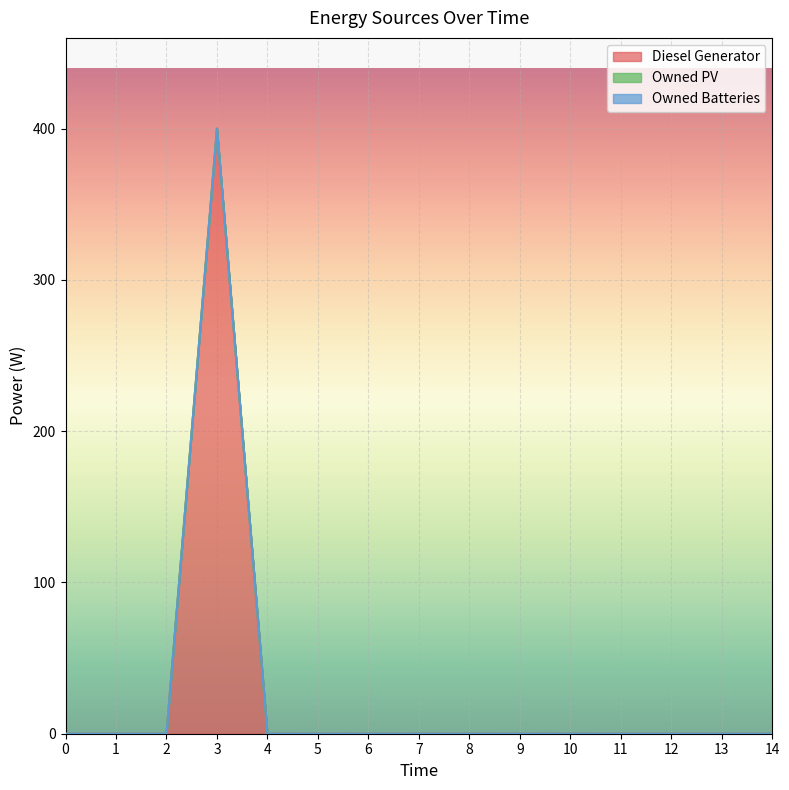

At 3, list the series in order from largest to smallest.

Diesel Generator, Owned PV, Owned Batteries